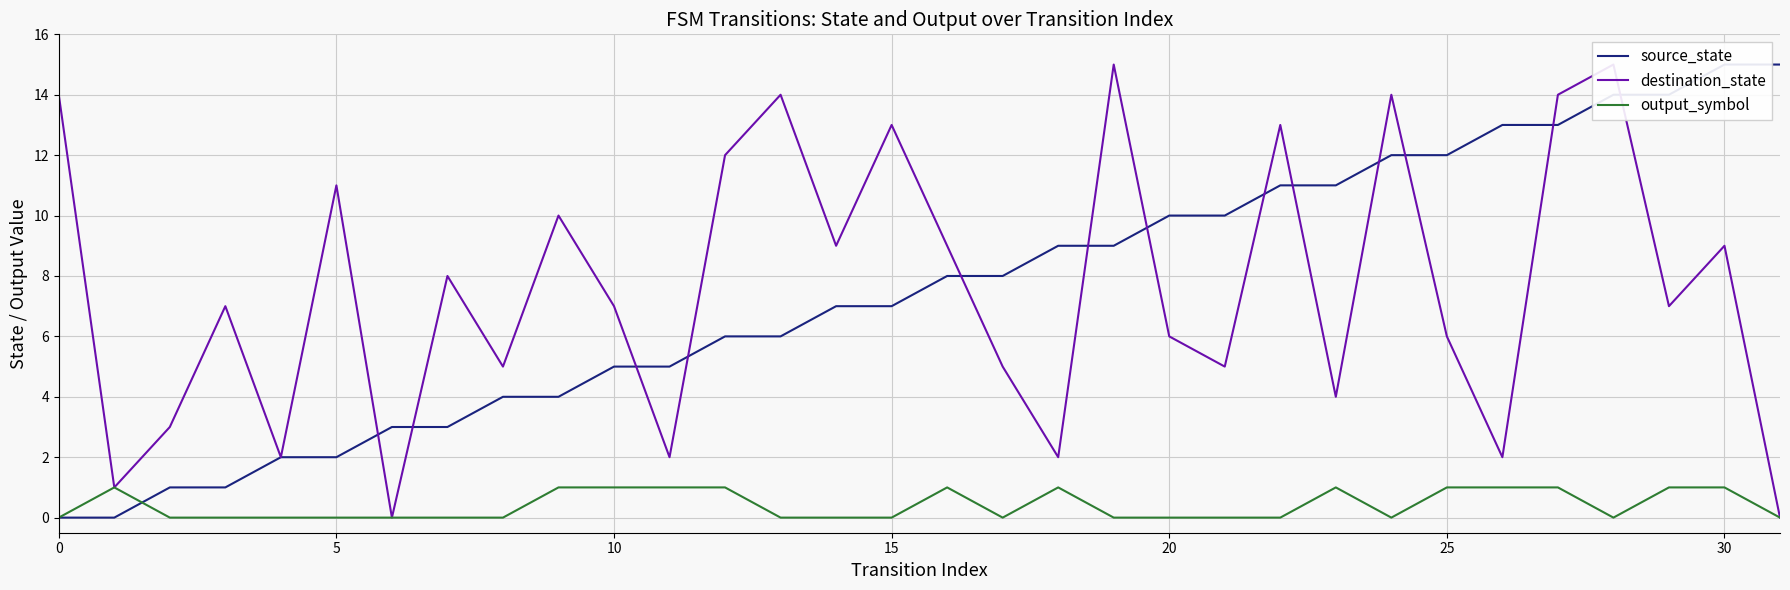

How many data points in source_state are less than 8?

16